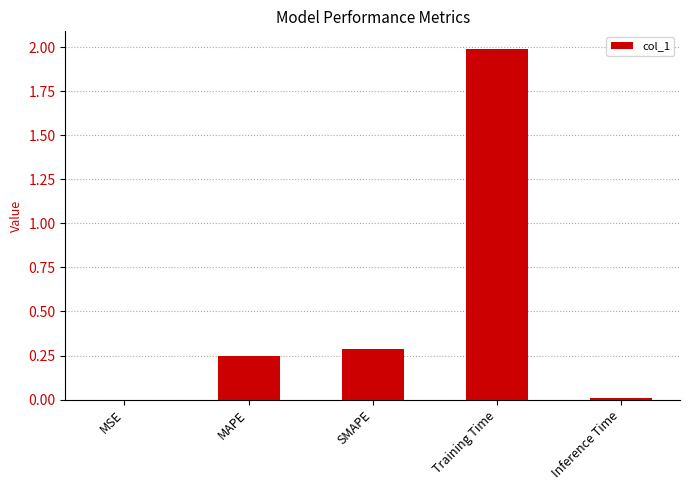

What is the difference between the values at SMAPE and Training Time?

1.7